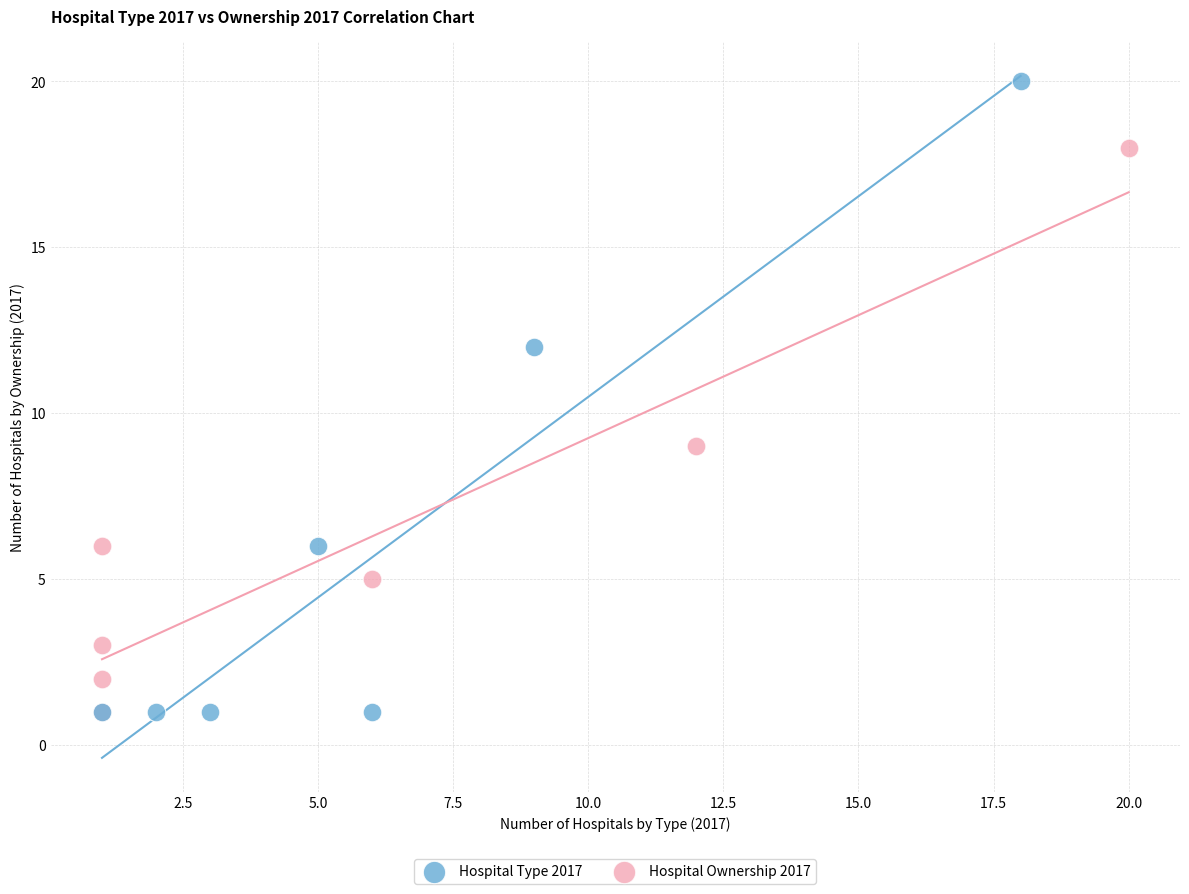

Which series reaches the maximum Y coordinate?

Hospital Type 2017